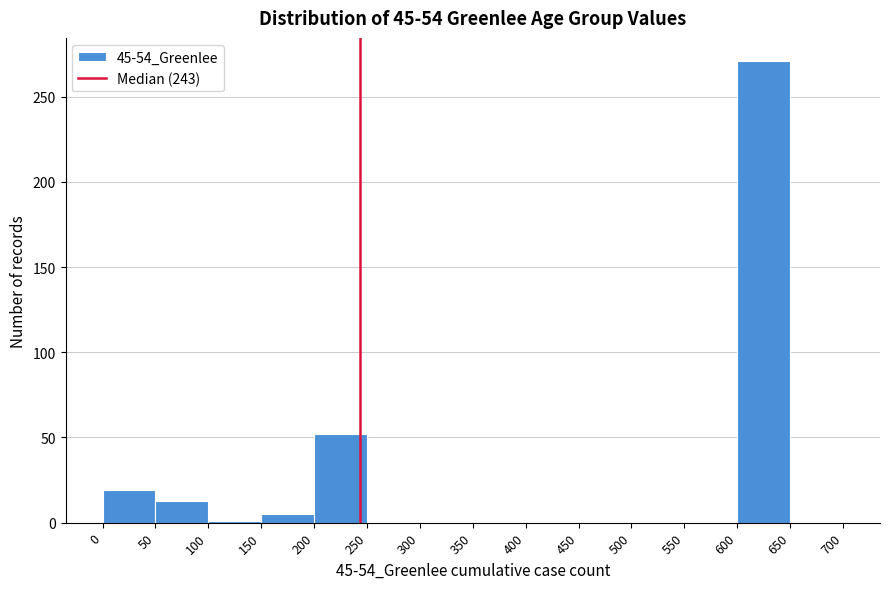

What is the height of the bar covering 200 to 250 on the x-axis? The values are not printed on the chart, so give them approximately, as read against the axis.

50